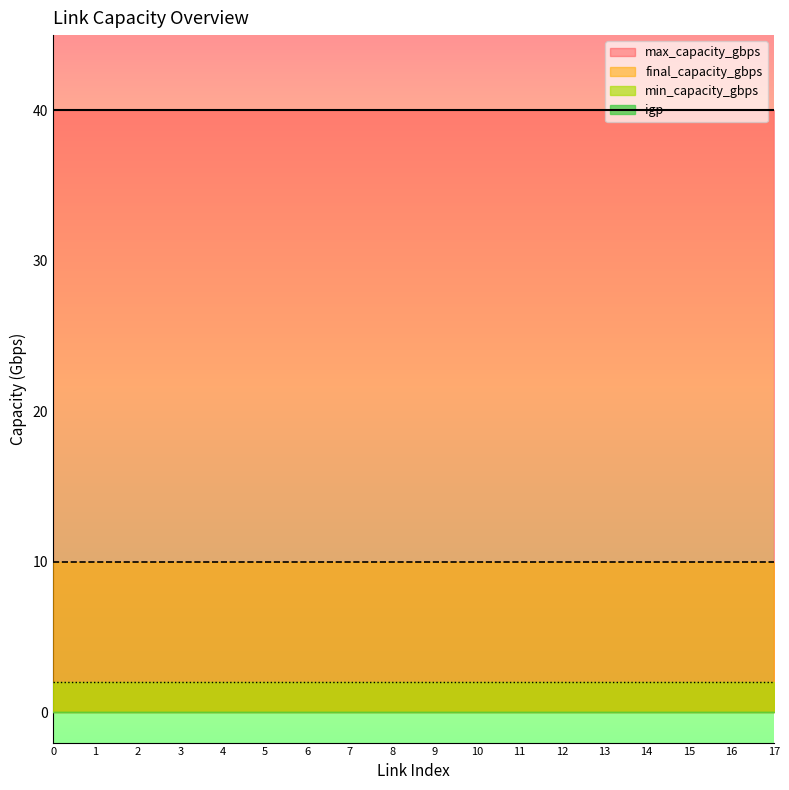

Rank the series at 7 from highest to lowest value.

max_capacity_gbps, final_capacity_gbps, min_capacity_gbps, igp